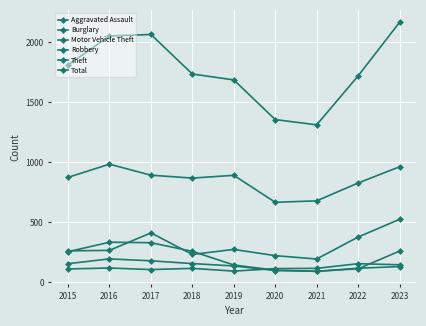

How many categories are shown in the chart?

9